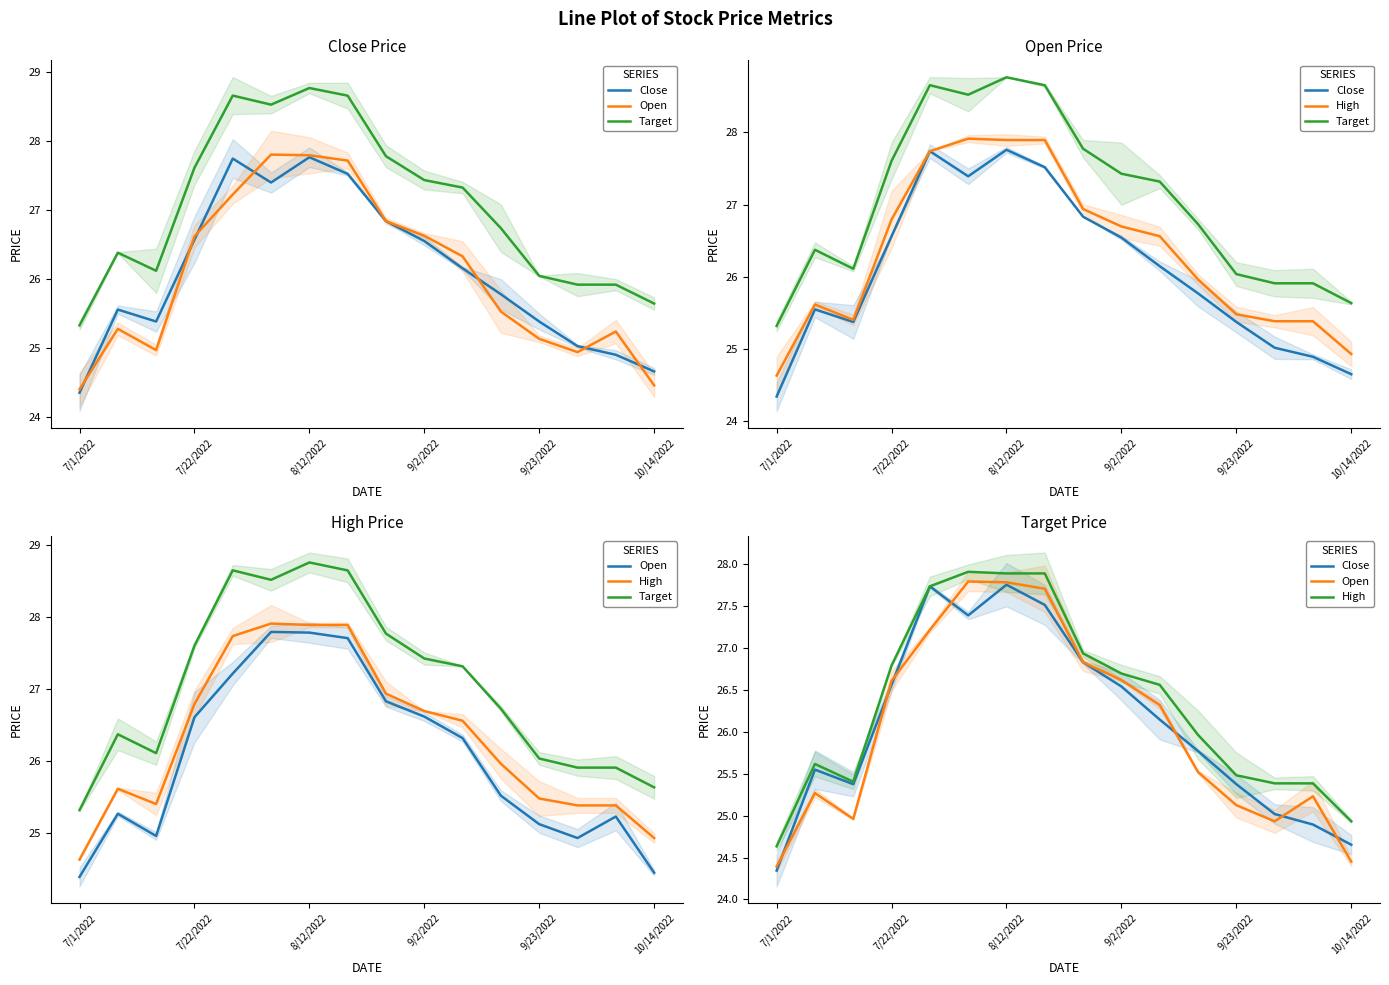

What is the greatest value displayed?

28.8